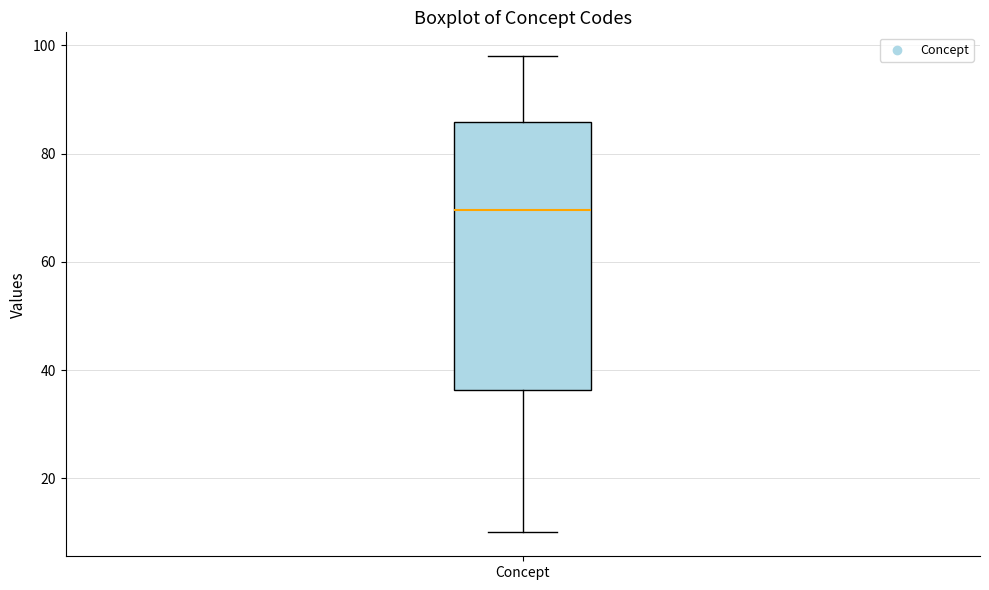

Transcribe this box plot: give where the median line is, the range the box spans, and where the two whiskers end, as read against the y-axis. The values are not printed on the chart, so give them approximately, as read against the axis.

median 70, box 36 to 86, whiskers 10 to 98